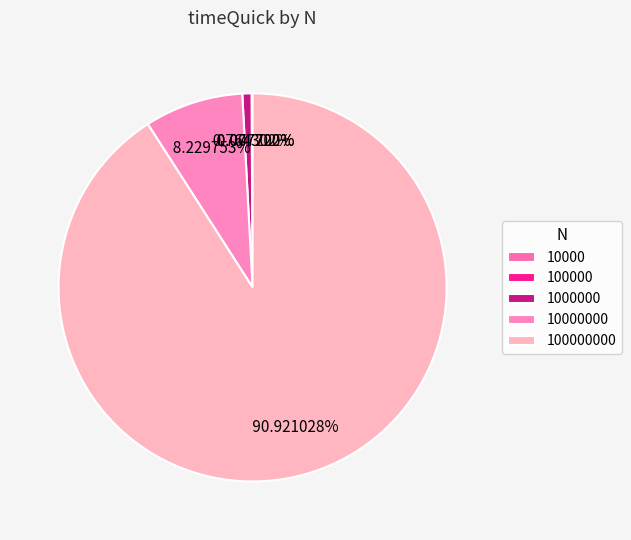

Between 10000 and 10000000, which is larger?

10000000